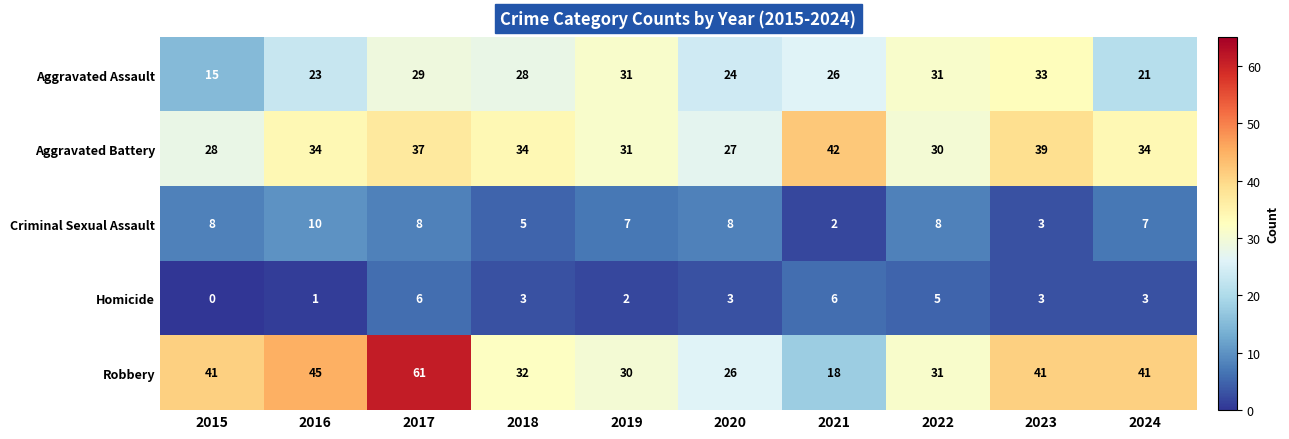

Between 2017 and 2024, which series saw the biggest shift?

Robbery